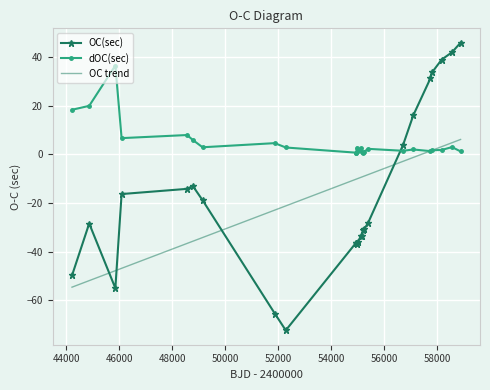

Which series has the widest spread of values?

OC(sec)